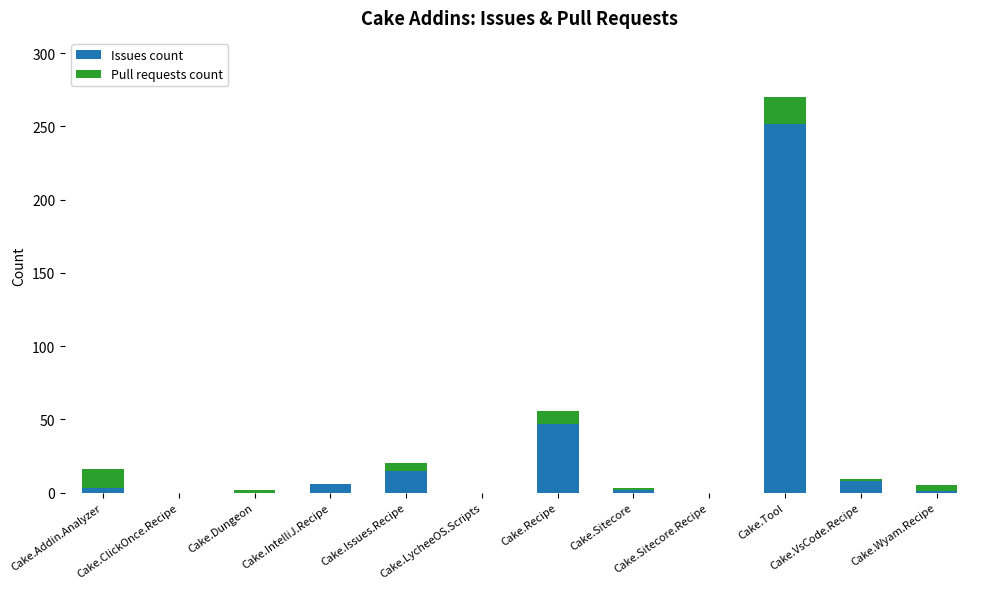

What are all the series names shown in the legend?

Issues count, Pull requests count